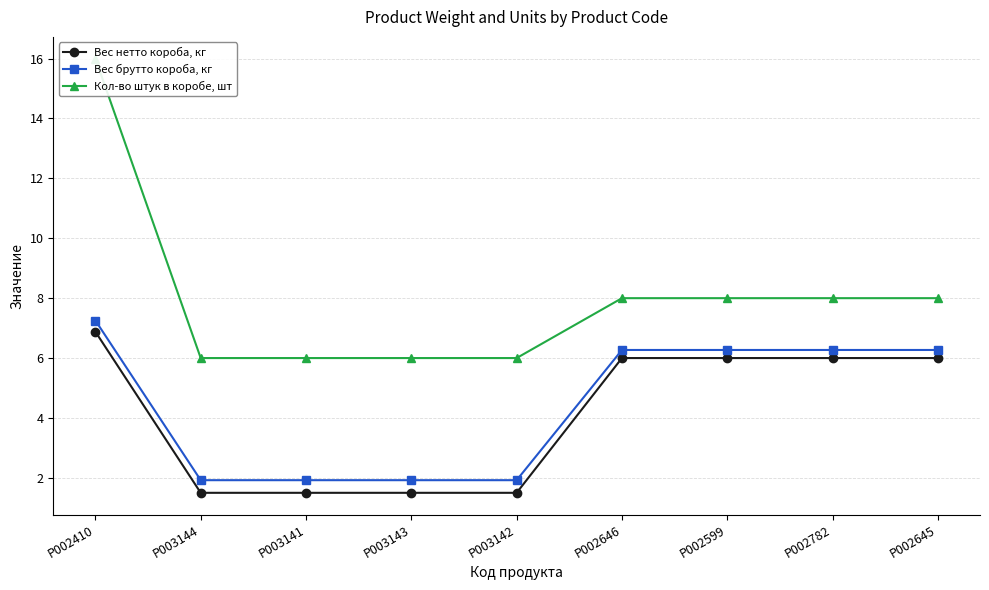

Reading left to right, what are all the values shown in this chart?

Вес нетто короба, кг: P002410=6.9	P003144=1.5	P003141=1.5	P003143=1.5	P003142=1.5	P002646=6.0	P002599=6.0	P002782=6.0	P002645=6.0
Вес брутто короба, кг: P002410=7.3	P003144=1.9	P003141=1.9	P003143=1.9	P003142=1.9	P002646=6.3	P002599=6.3	P002782=6.3	P002645=6.3
Кол-во штук в коробе, шт: P002410=16.0	P003144=6.0	P003141=6.0	P003143=6.0	P003142=6.0	P002646=8.0	P002599=8.0	P002782=8.0	P002645=8.0